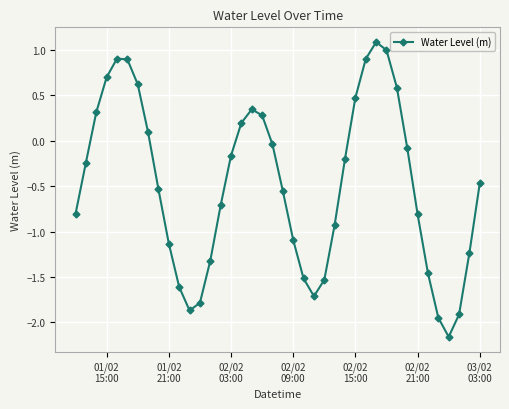

What is the average value?

-0.5